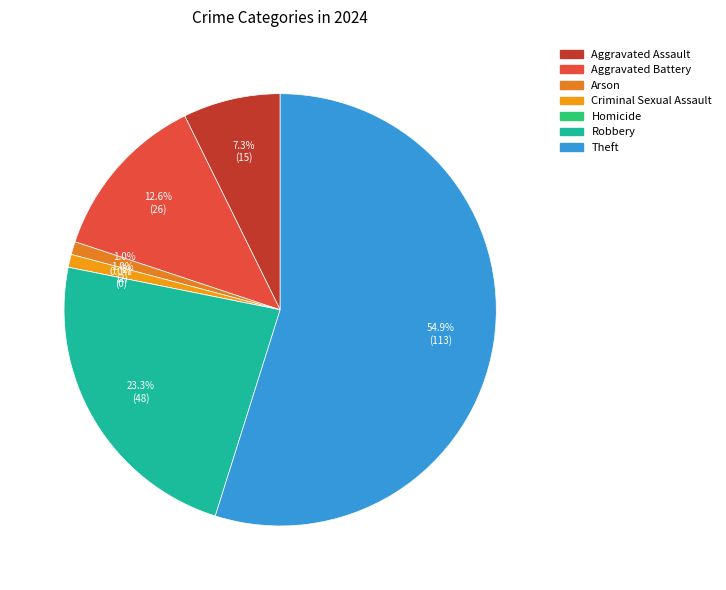

Is there any slice that represents more than half of the pie?

Yes